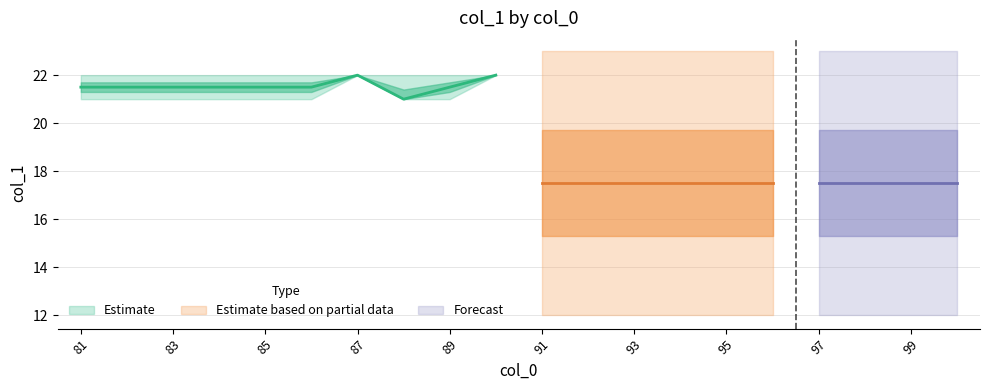

Reading right to left, transcribe all the data shown in this chart.

col_1_count: 4.0	4.0	4.0	4.0	4.0	4.0	4.0	4.0	4.0	4.0	1.0	2.0	1.0	2.0	2.0	2.0	2.0	2.0	2.0	2.0
col_1_mean: 17.5	17.5	17.5	17.5	17.5	17.5	17.5	17.5	17.5	17.5	22.0	21.5	21.0	22.0	21.5	21.5	21.5	21.5	21.5	21.5
col_1_max: 23.0	23.0	23.0	23.0	23.0	23.0	23.0	23.0	23.0	23.0	22.0	22.0	22.0	22.0	22.0	22.0	22.0	22.0	22.0	22.0
col_1_min: 12.0	12.0	12.0	12.0	12.0	12.0	12.0	12.0	12.0	12.0	22.0	21.0	21.0	22.0	21.0	21.0	21.0	21.0	21.0	21.0